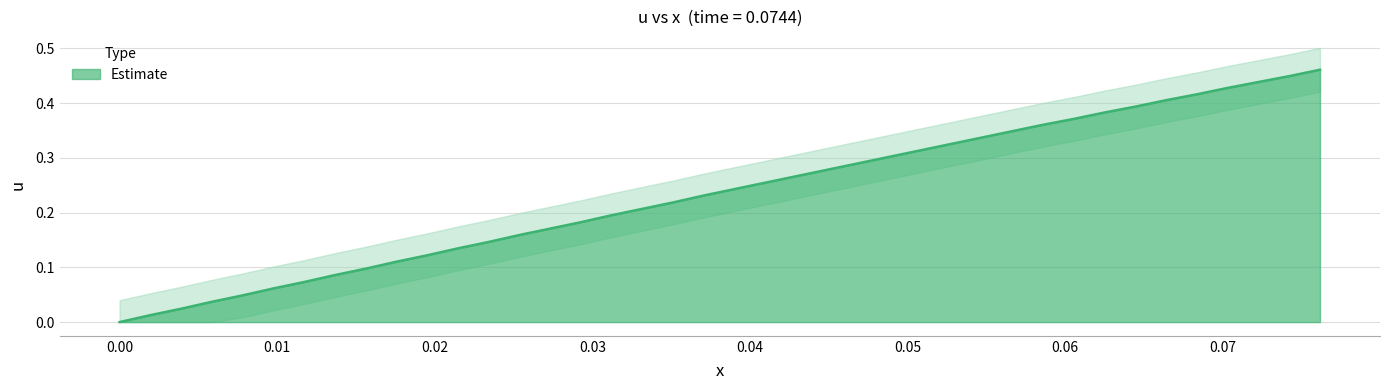

What is the difference between the second highest and minimum values?

0.4